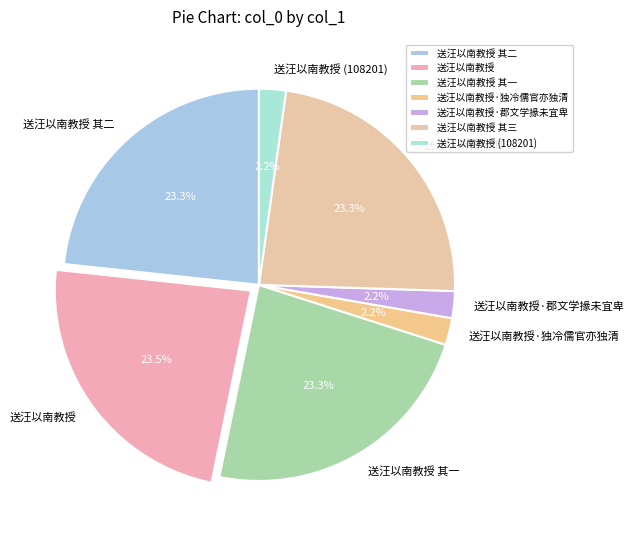

How many slices are in this pie chart?

7